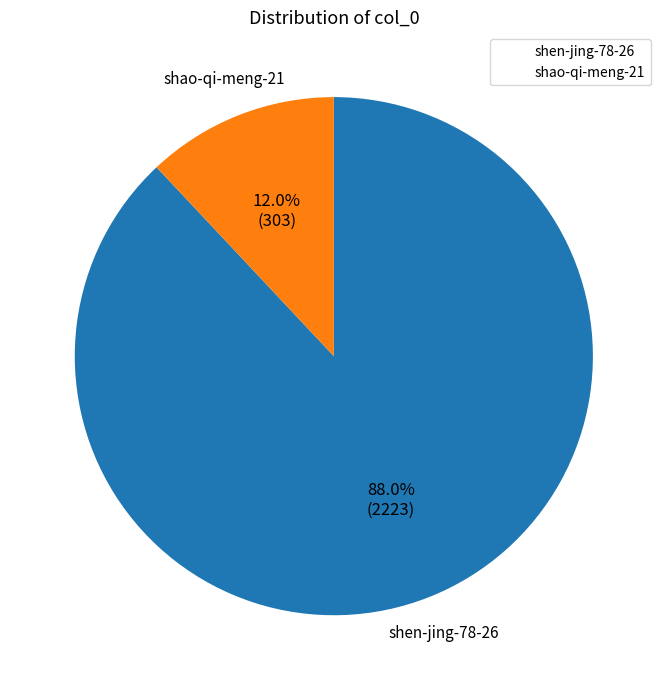

Which category accounts for the majority?

shen-jing-78-26